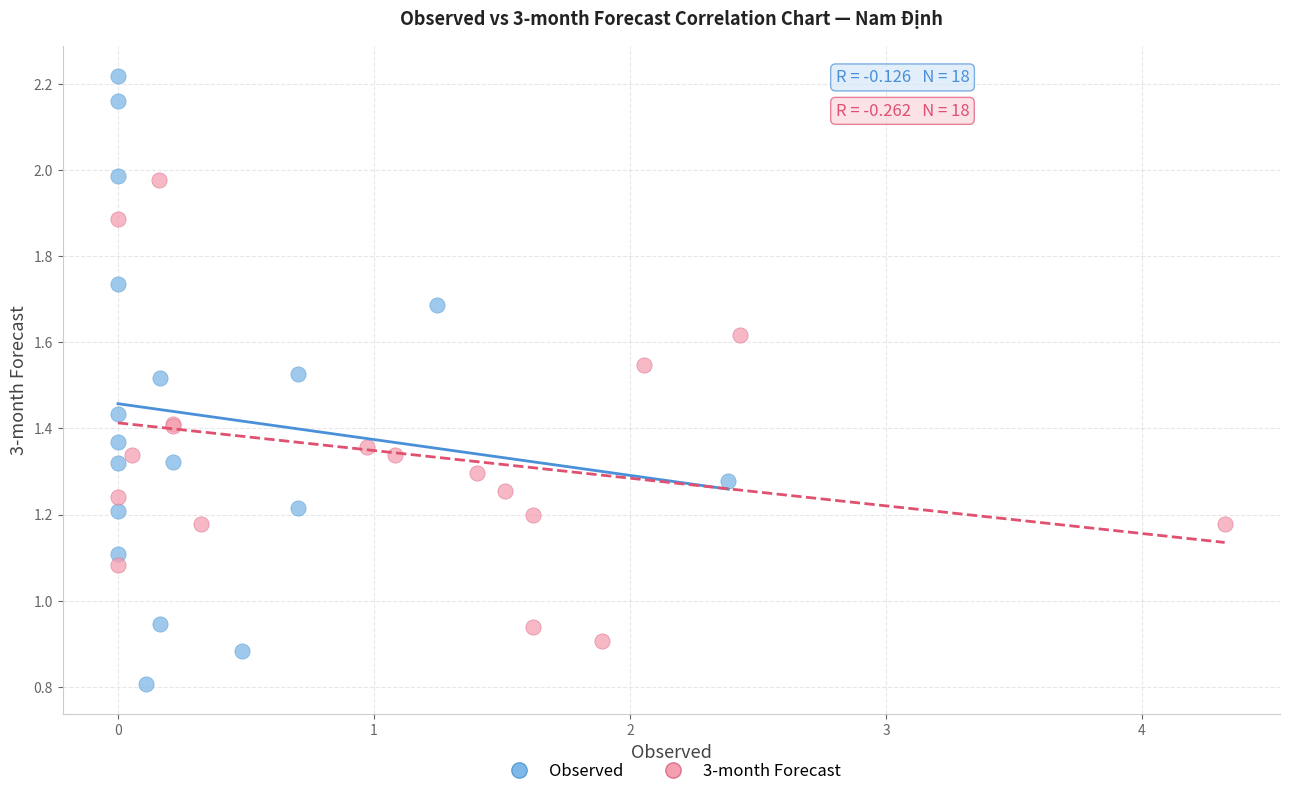

Which series reaches the maximum Y coordinate?

Observed